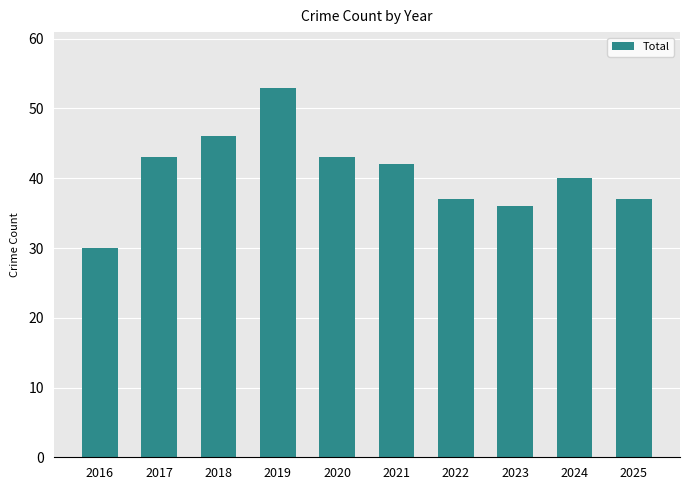

How many bars are there in total?

10